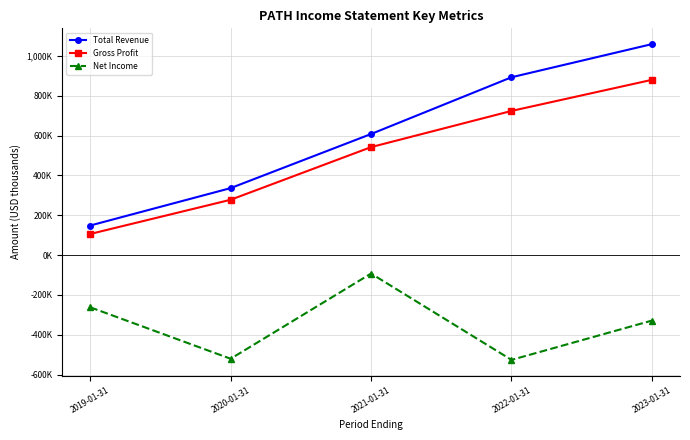

True or false: Gross Profit and Total Revenue cross at least once.

False